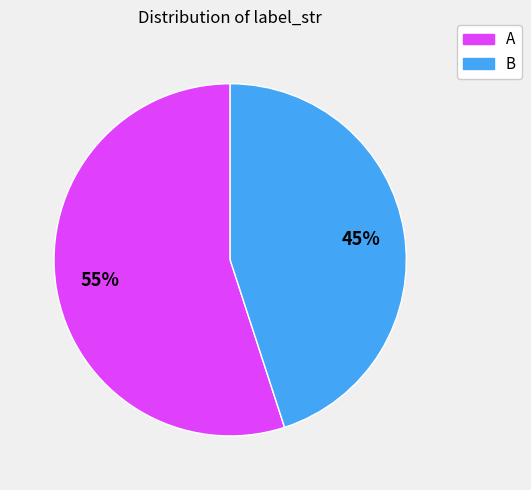

What is the ratio of the value at A to the value at B?

1.2